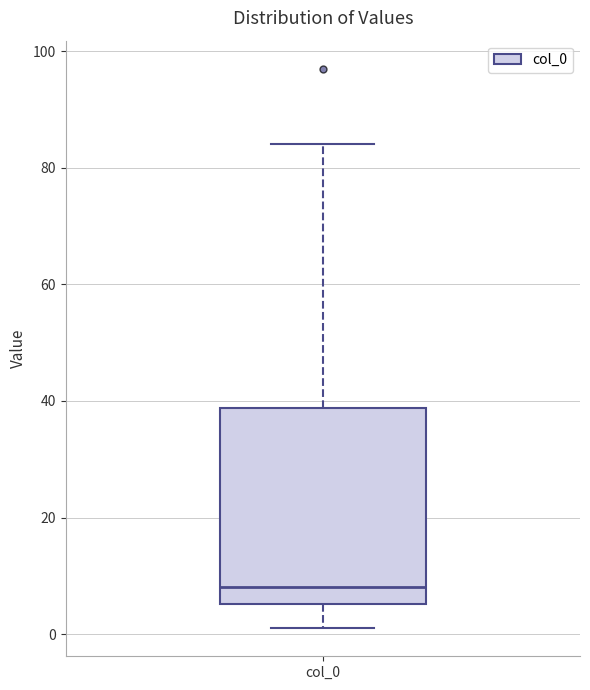

Read this box plot against the y-axis: the position of the median line, the range covered by the box, and the ends of both whiskers. The values are not printed on the chart, so give them approximately, as read against the axis.

median 8, box 6 to 38, whiskers 2 to 84